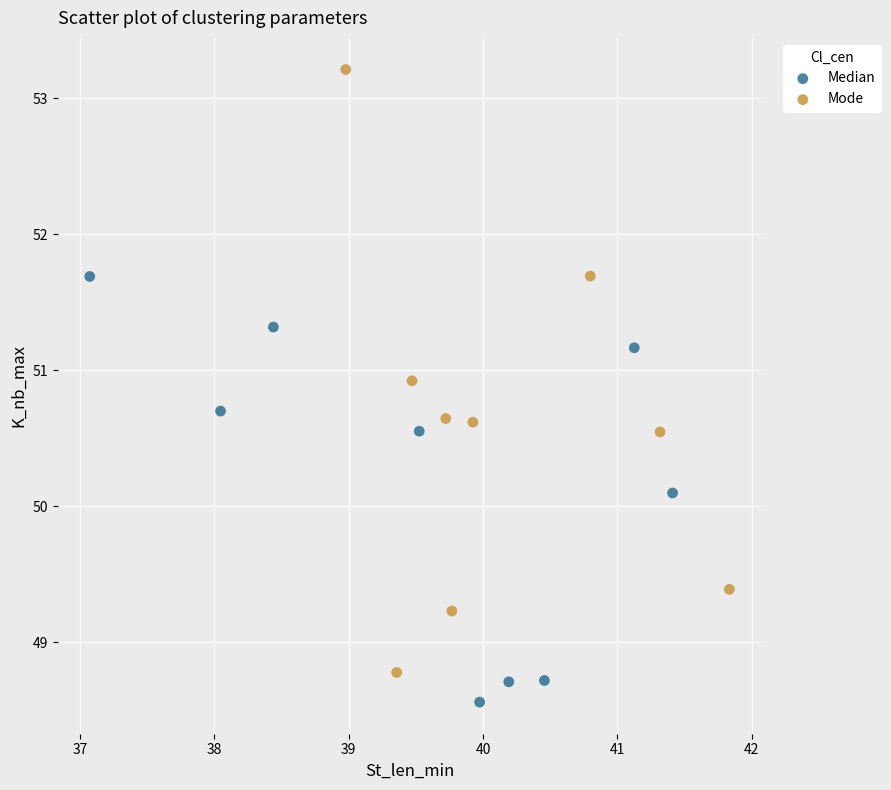

Which series has the widest spread of Y values?

Mode